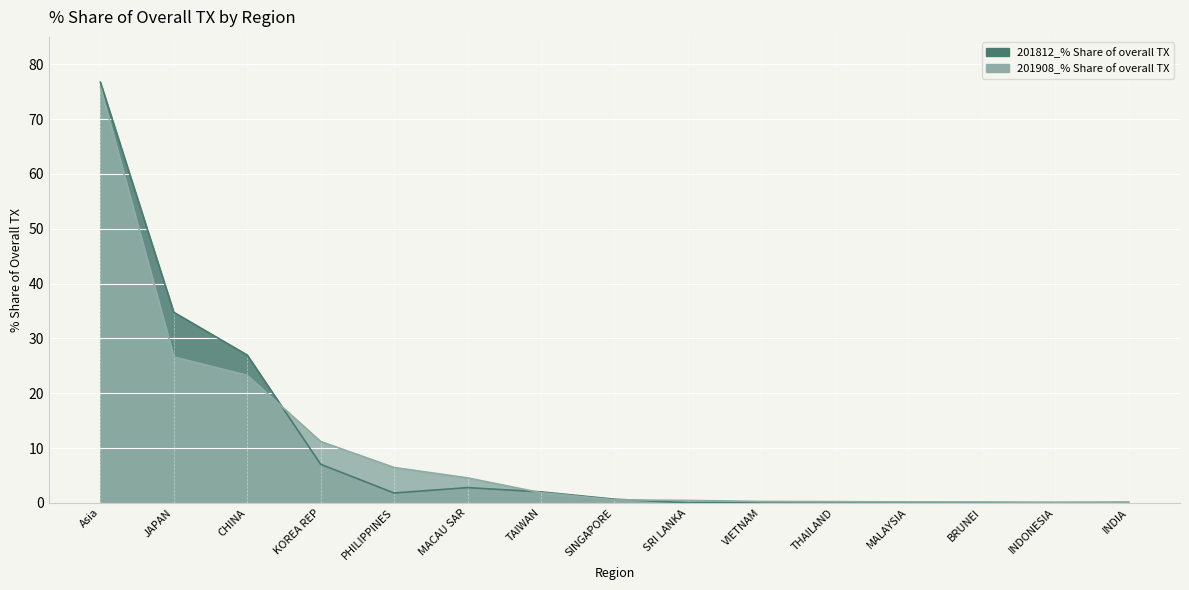

Reading left to right, transcribe all the data shown in this chart.

201812_% Share of overall TX: 76.7	34.8	27.0	7.0	1.8	2.8	2.0	0.7	0.0	0.1	0.2	0.1	0.0	0.0	0.1
201908_% Share of overall TX: 75.9	26.6	23.3	11.2	6.5	4.6	1.8	0.5	0.4	0.3	0.2	0.2	0.2	0.1	0.1